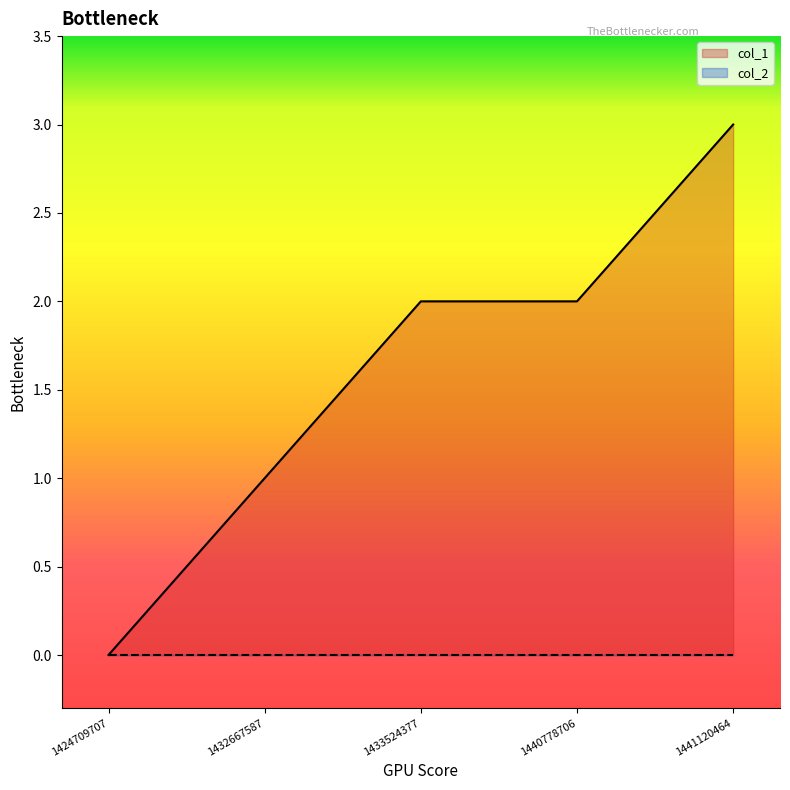

What is the maximum value shown in the chart?

3